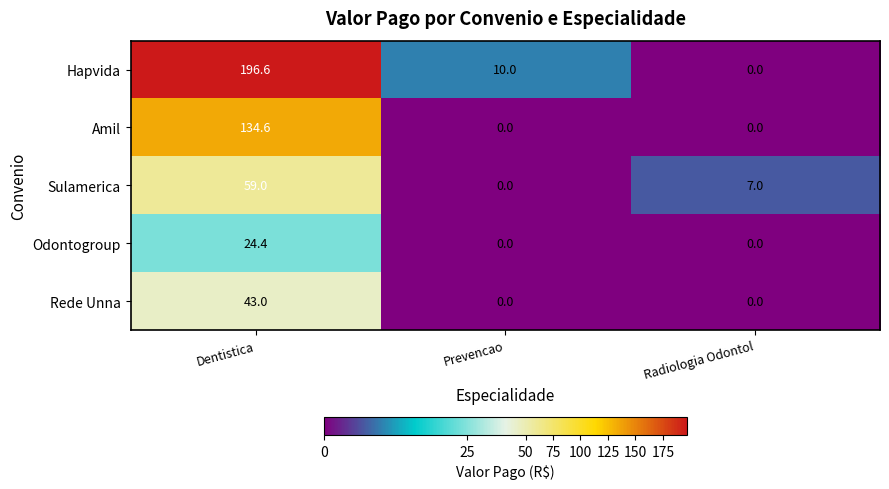

Which series has the largest total across all categories?

Hapvida